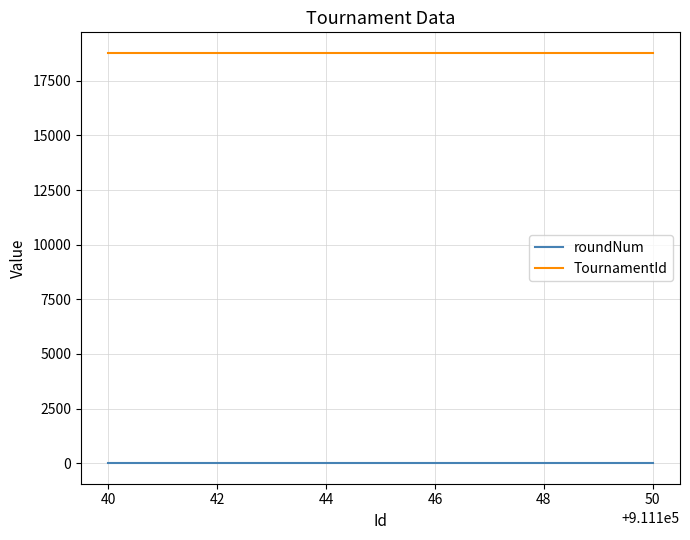

True or false: TournamentId and roundNum cross at least once.

False